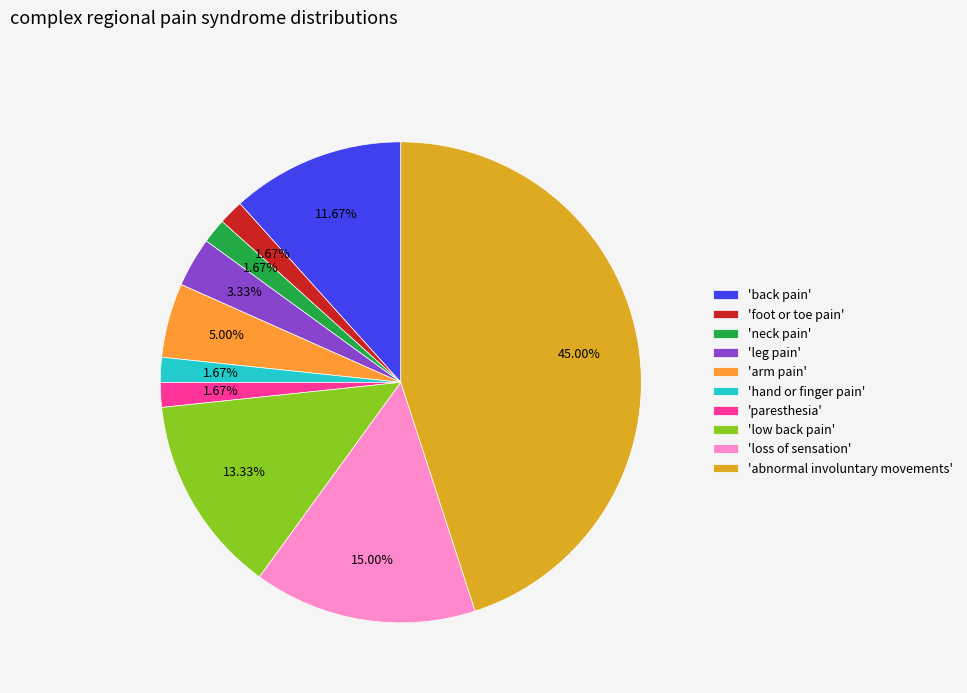

How many segments does this pie chart have?

10